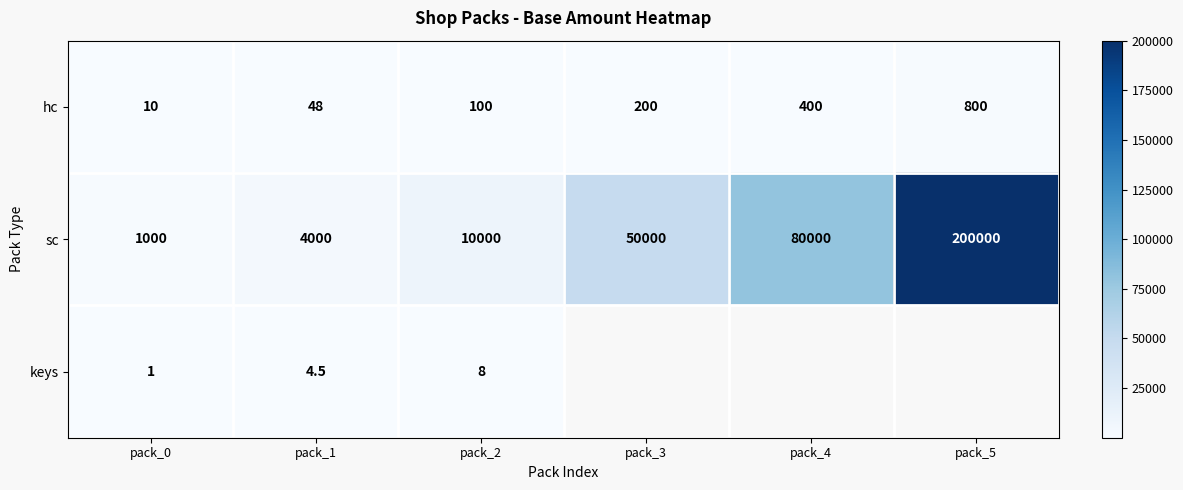

At which label is sc closest to 100500?

pack_4